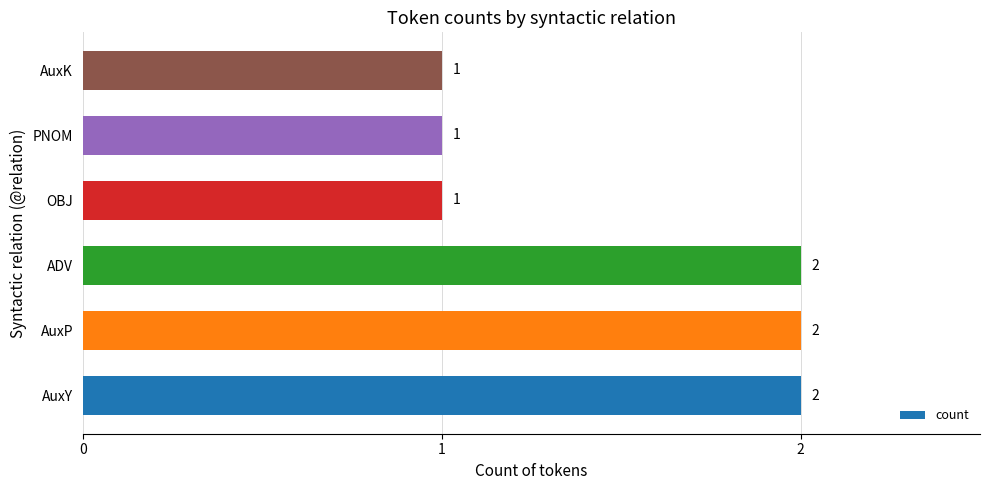

The value at AuxP is 2. True or false?

True